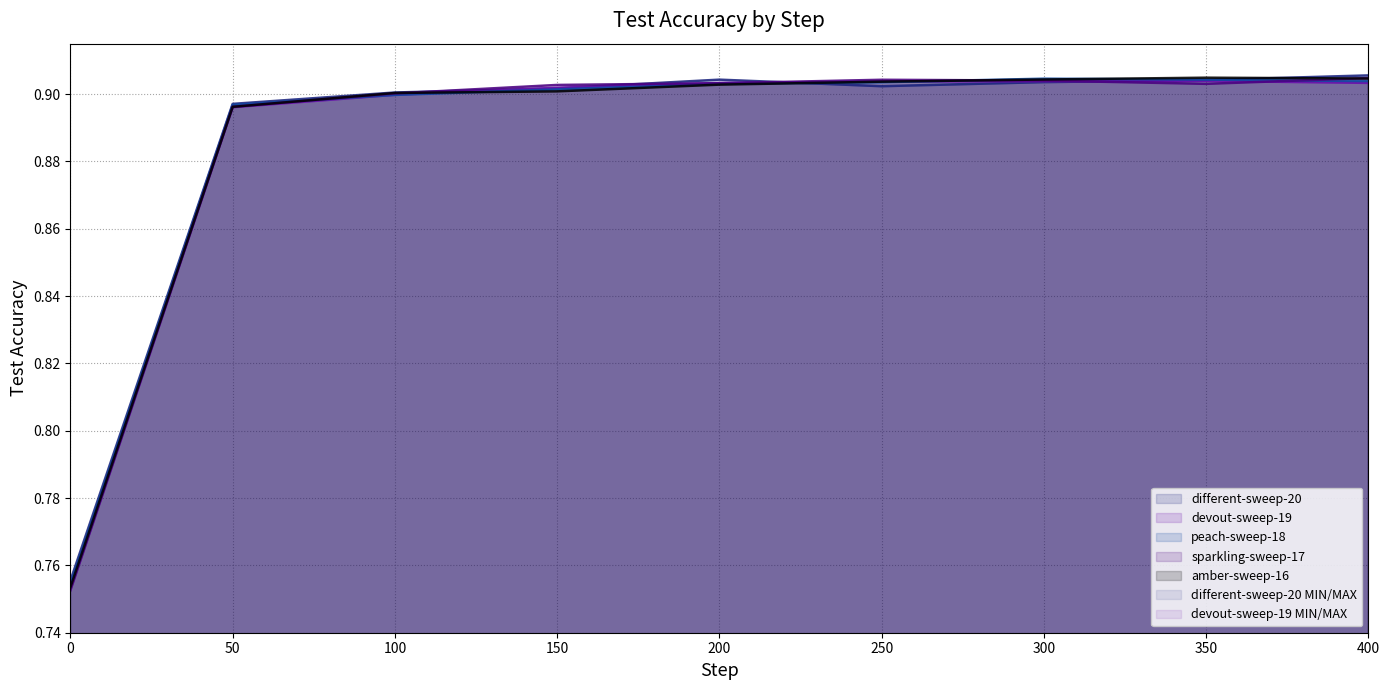

What is the approximate value of different-sweep-20 - Test Accuracy at 250?

0.9